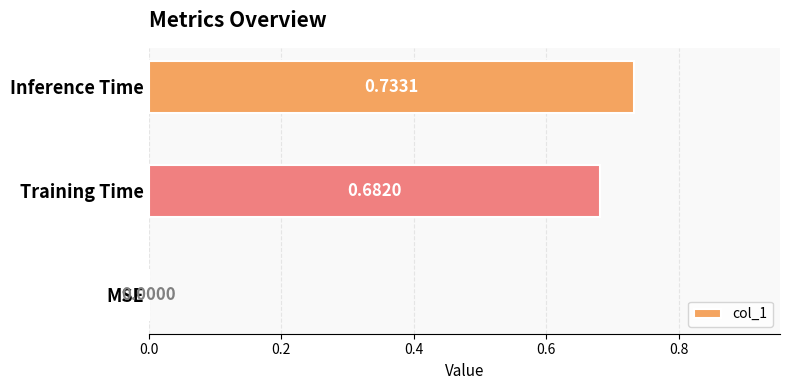

Where is the data nearest to the value 0?

MSE